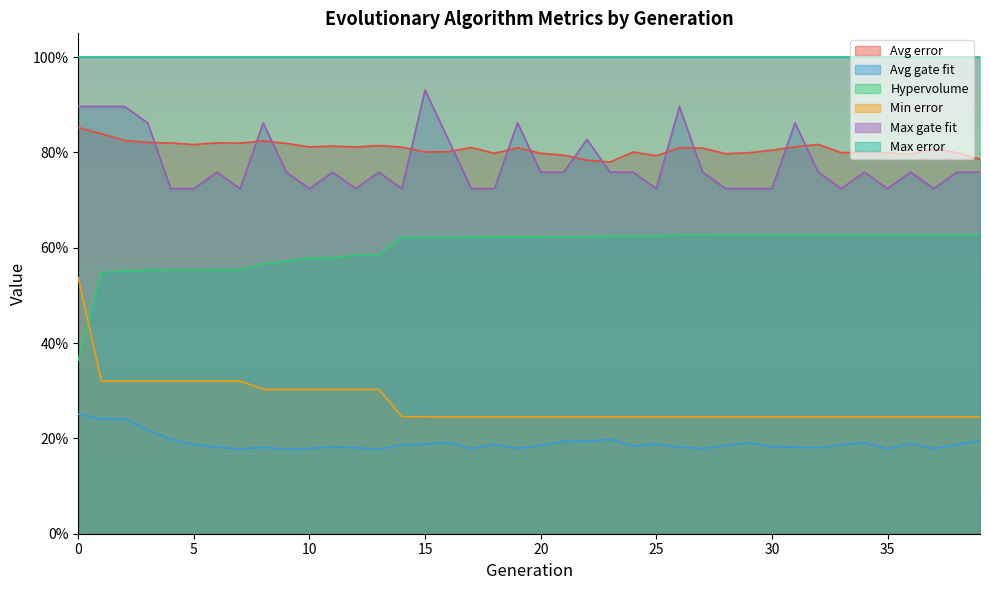

Is it true that Max gate fit equals 0.4 at 31?

False